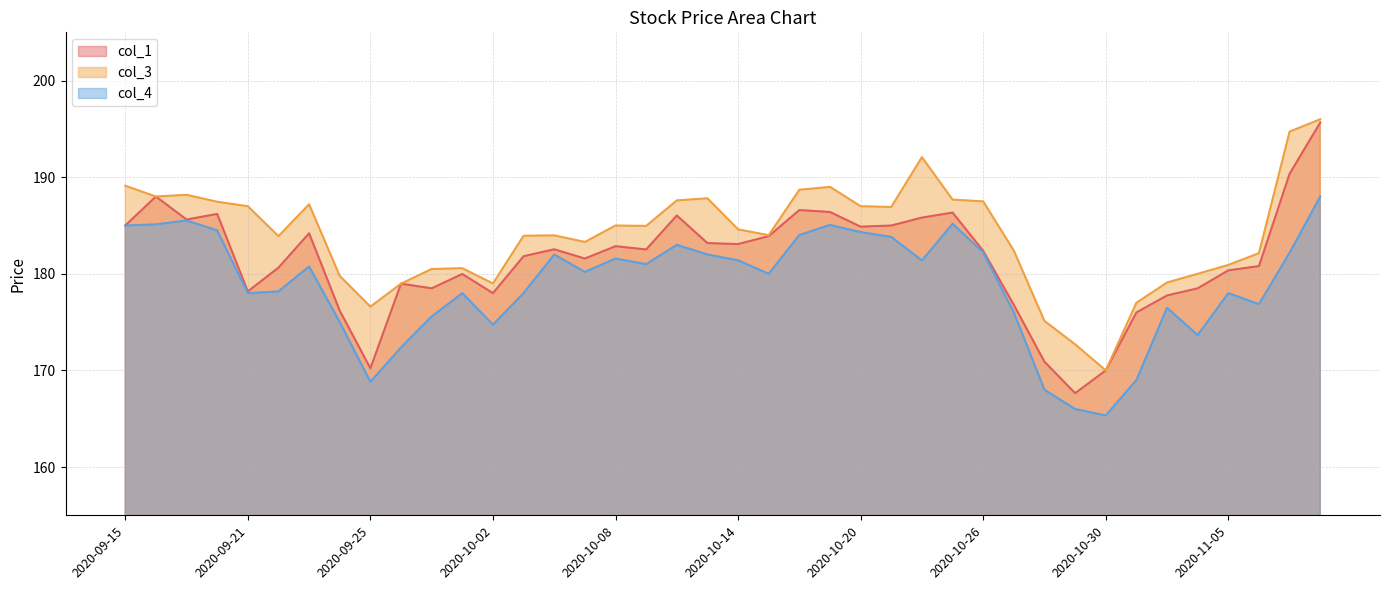

Between 2020-10-29 and 2020-11-05, which is larger?

2020-11-05